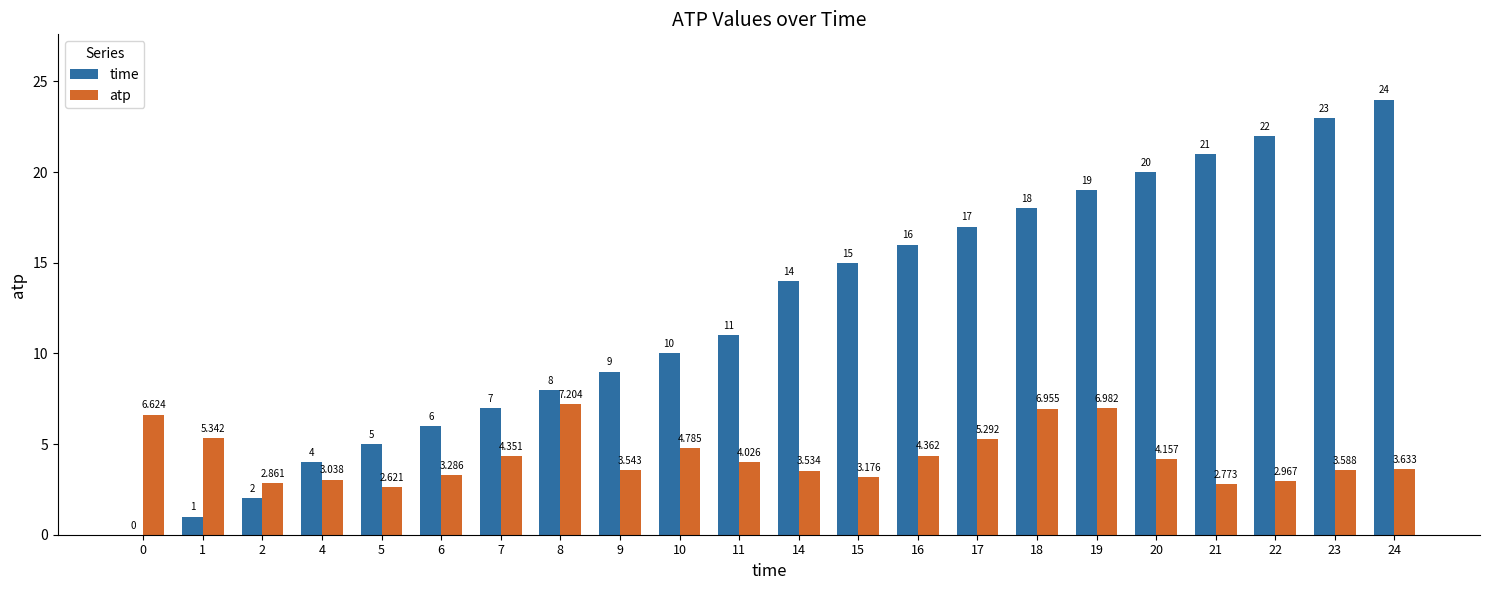

Is the value of time at 9 greater than the value of atp at 11?

Yes